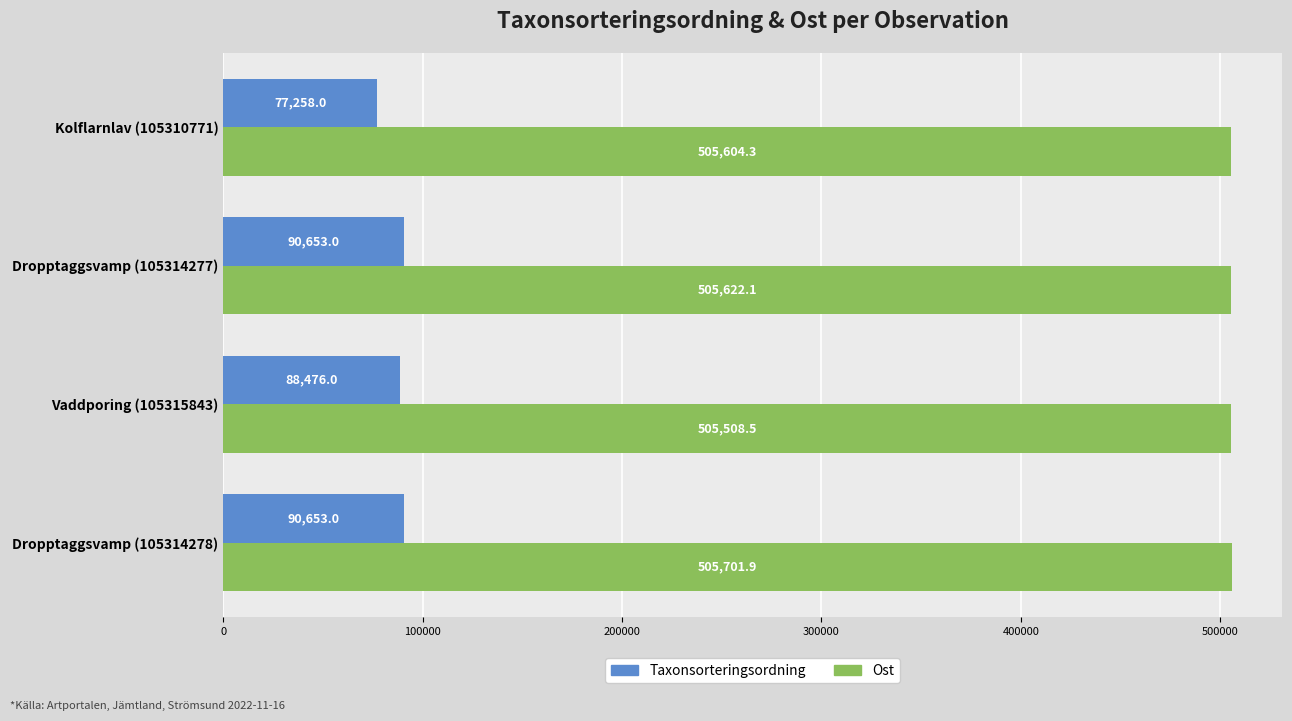

Which series has the widest spread of values?

Taxonsorteringsordning